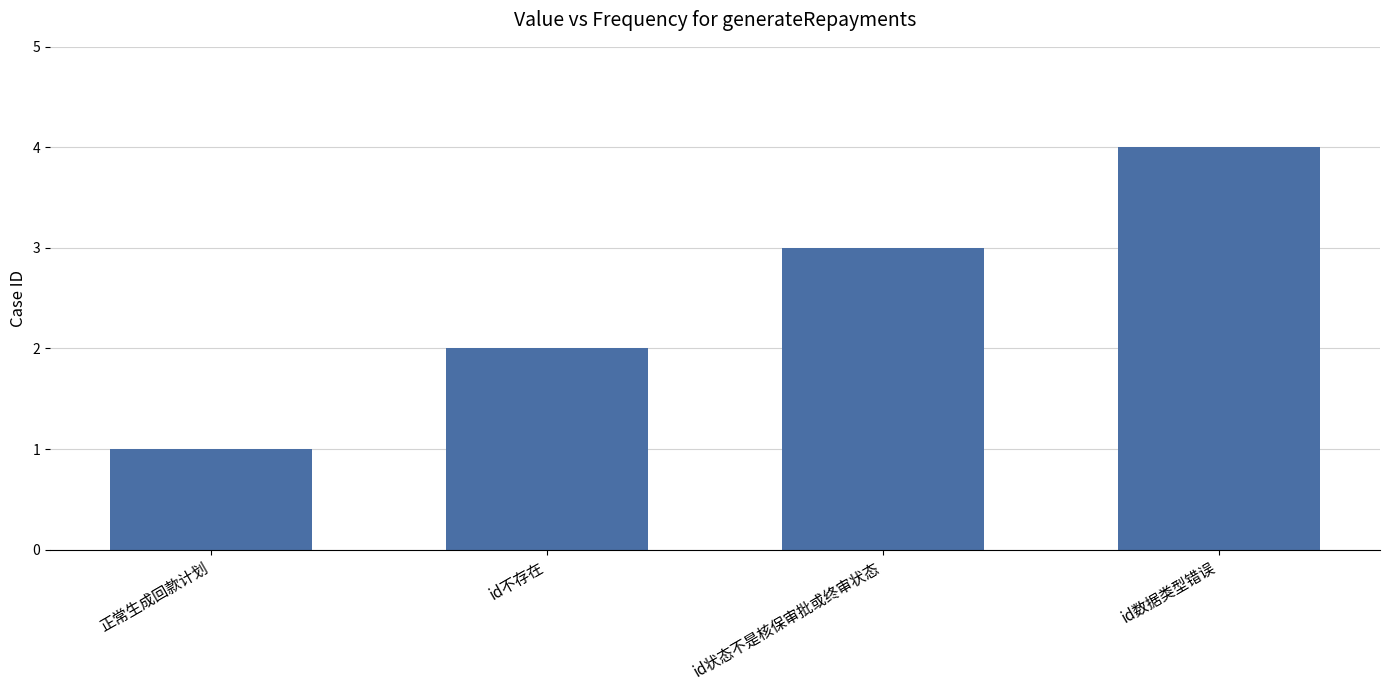

What is the value of the 2nd bar from the left?

2